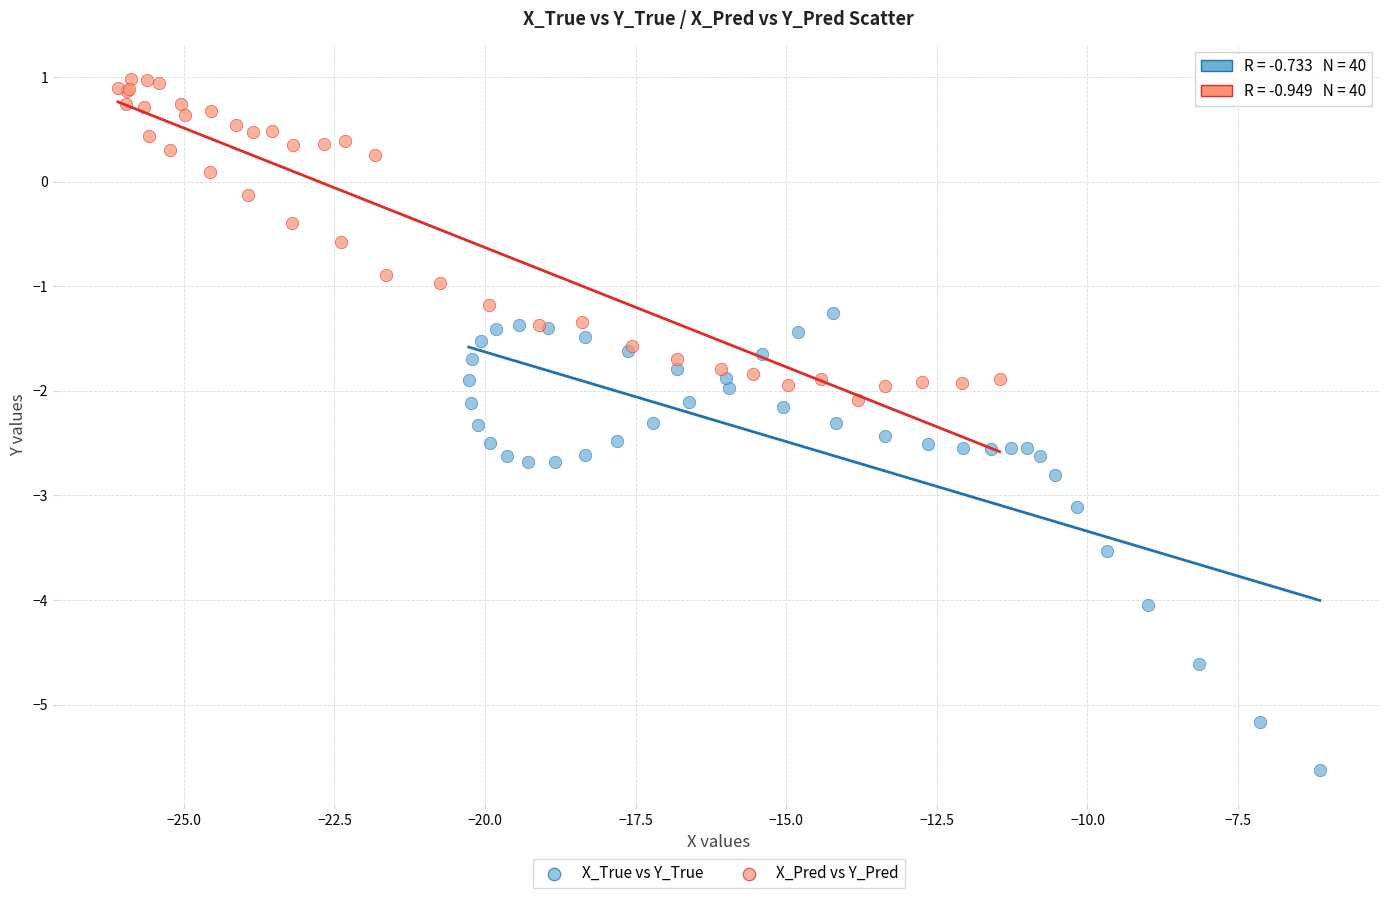

Which series contains the highest Y value?

X_Pred vs Y_Pred